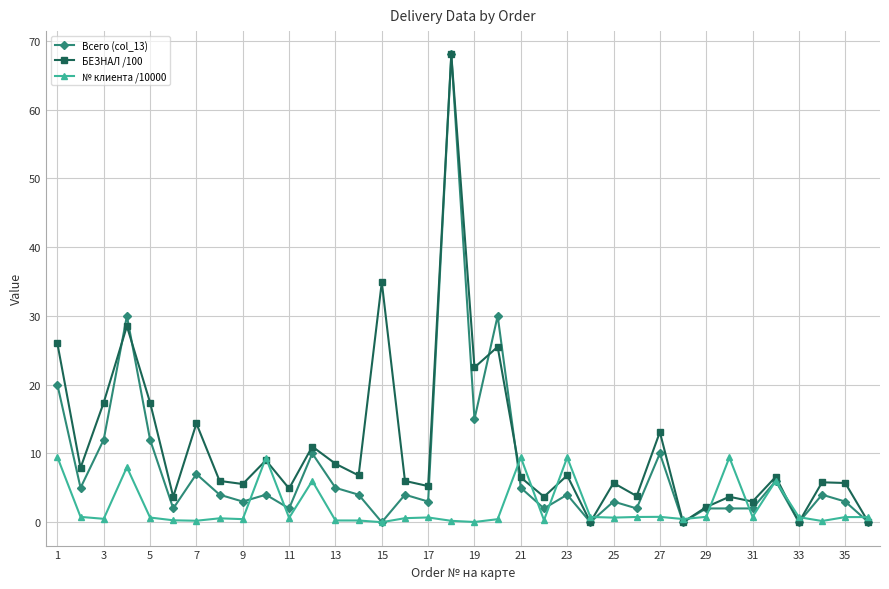

List the series in order of their overall mean, lowest first.

№ клиента /10000, Всего (col_13), БЕЗНАЛ /100